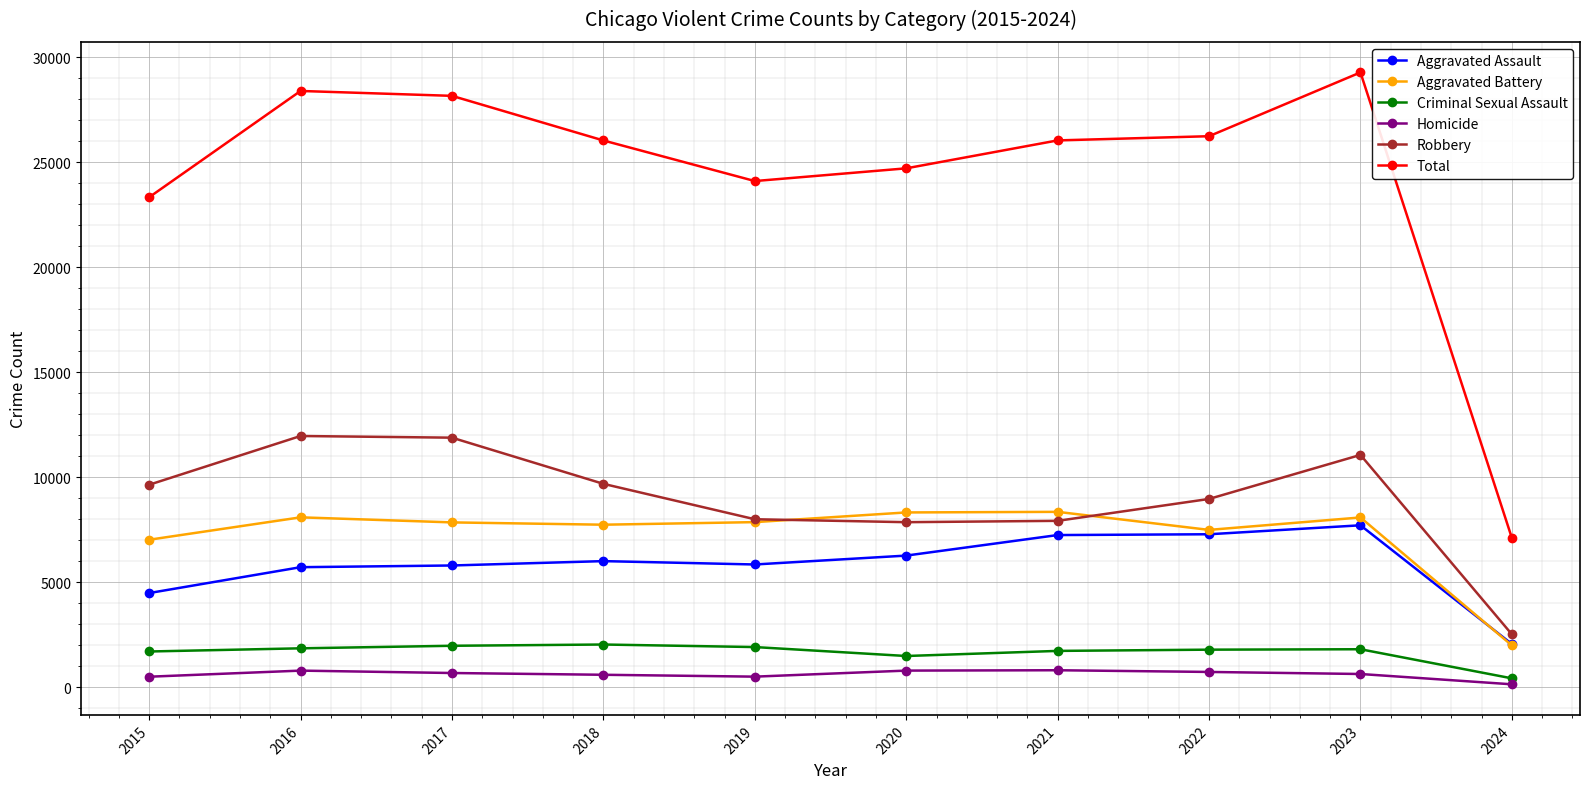

True or false: Homicide and Criminal Sexual Assault cross at least once.

False